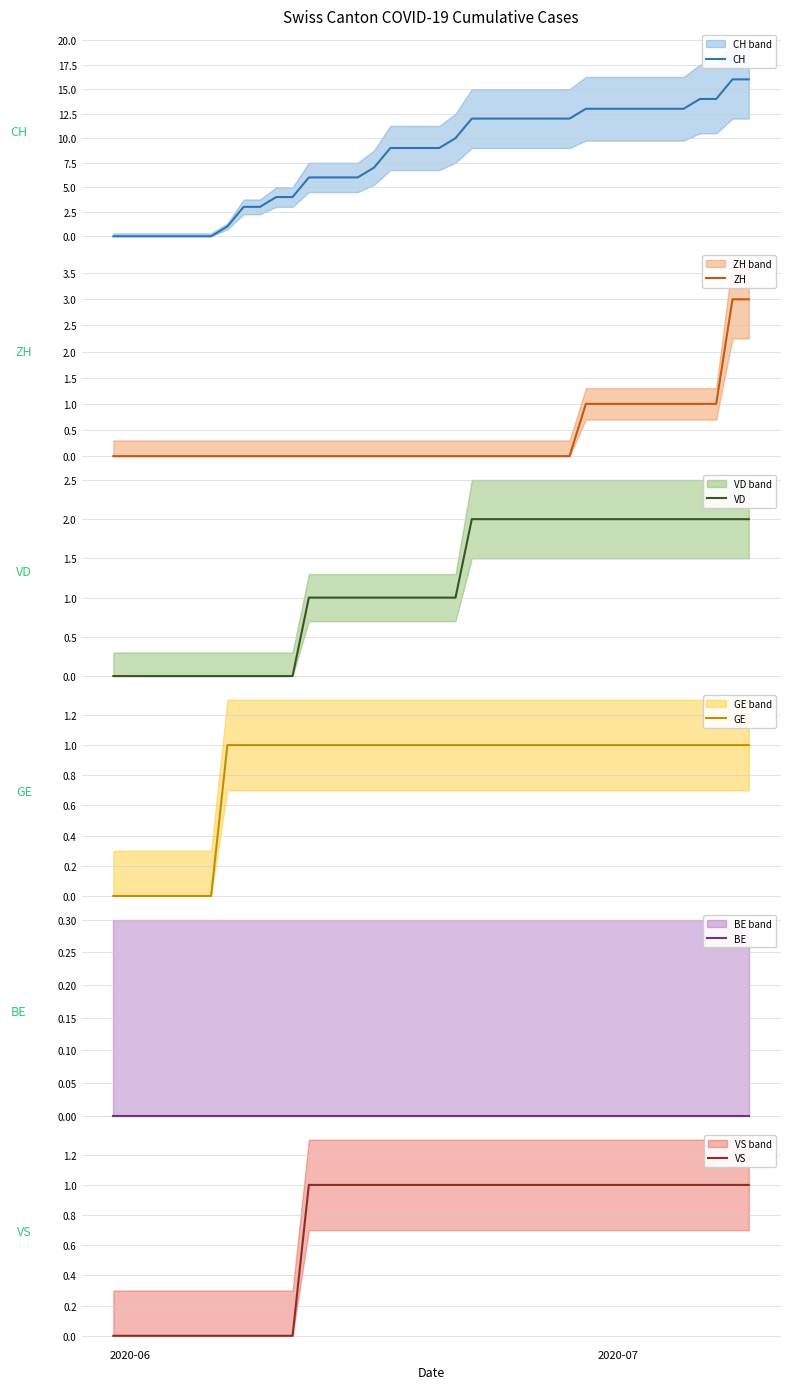

What is the difference between the maximum and second lowest values in the GE series?

1